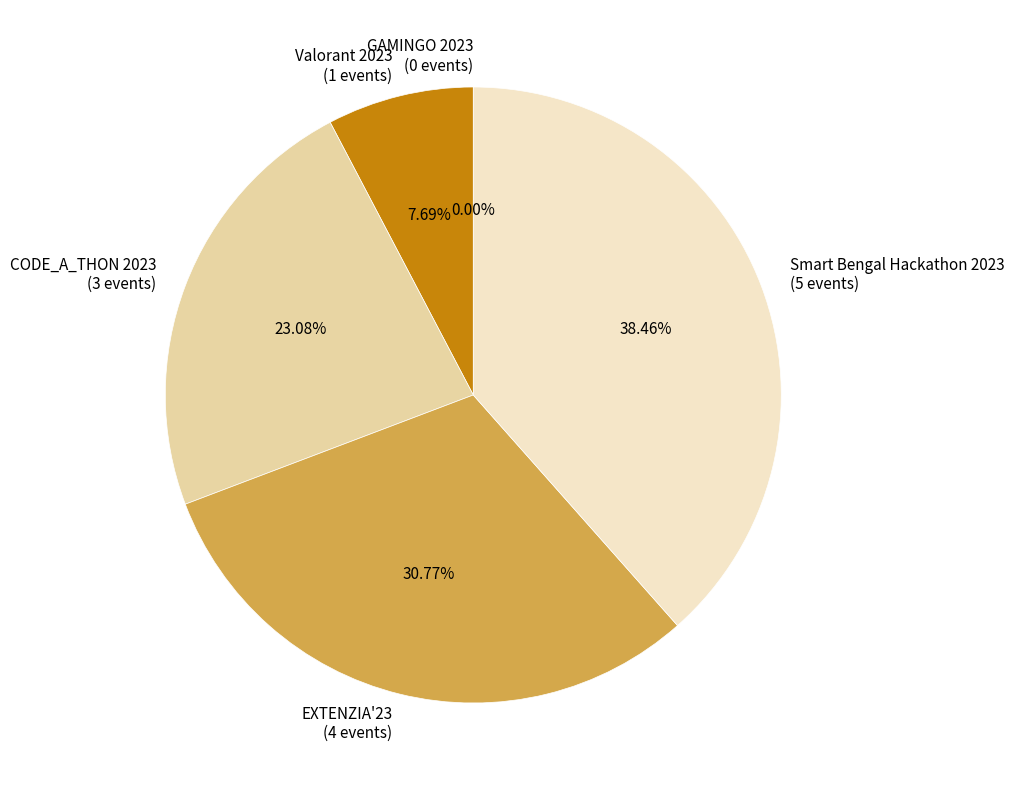

To the nearest percent, what portion does Valorant 2023 represent?

8%